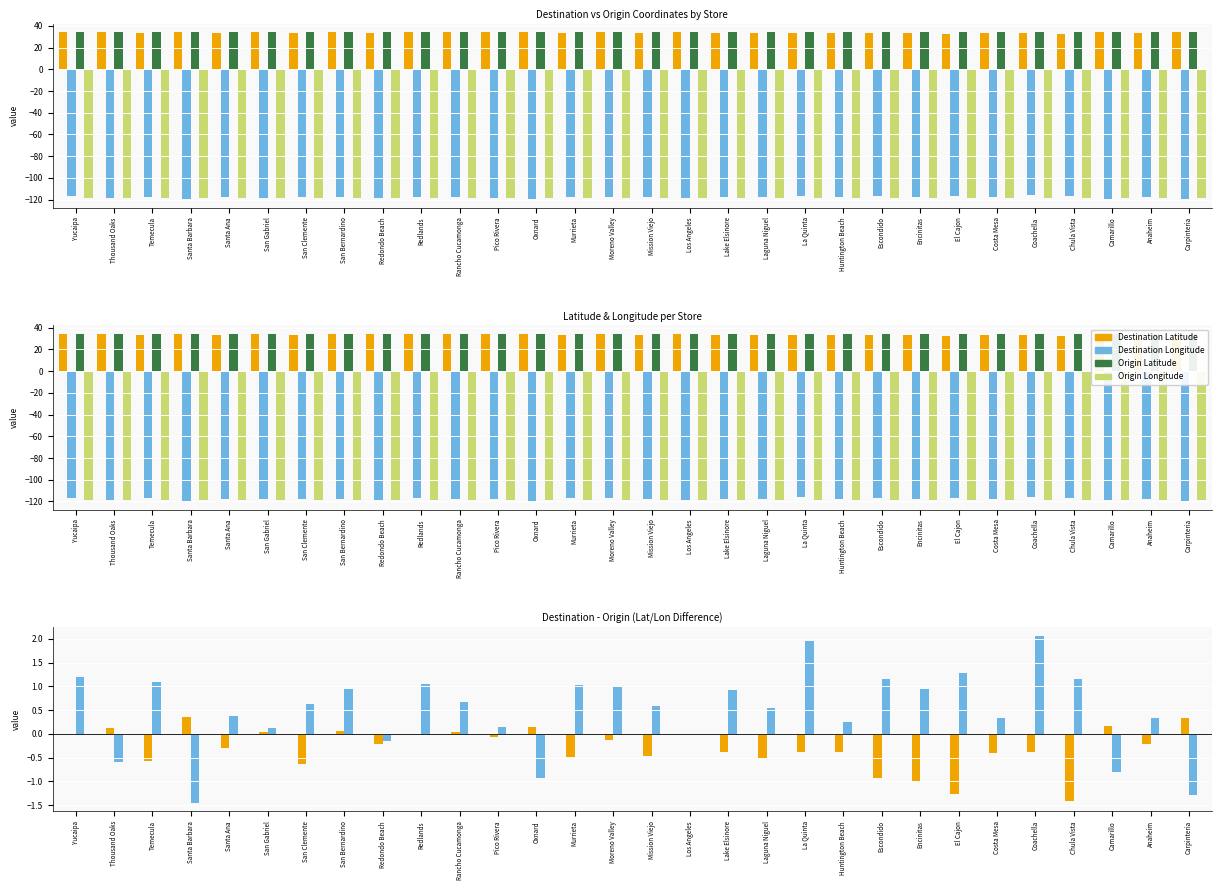

What is the minimum value for Δ Longitude?

-1.5